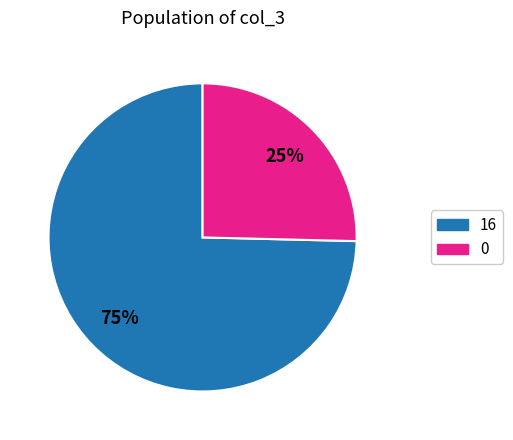

Is the sum of 16 and 0 greater than half?

Yes